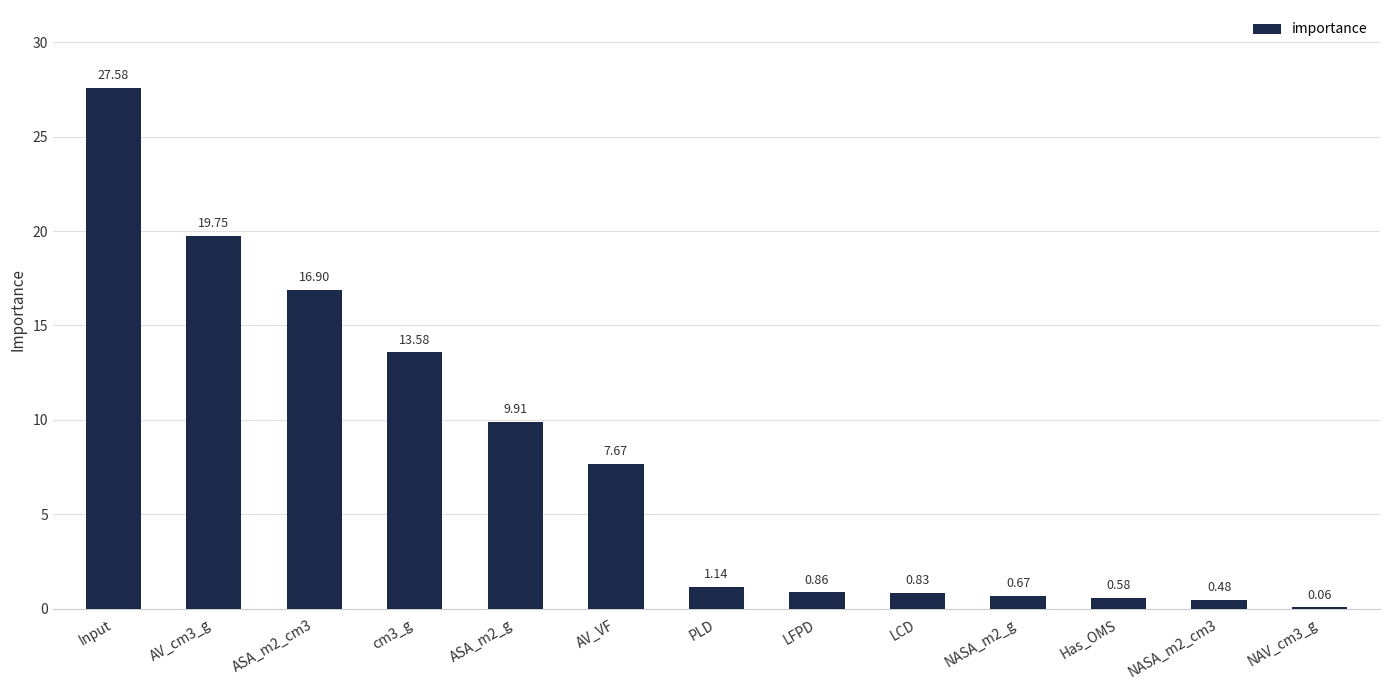

What is the sum of all values?

100.0